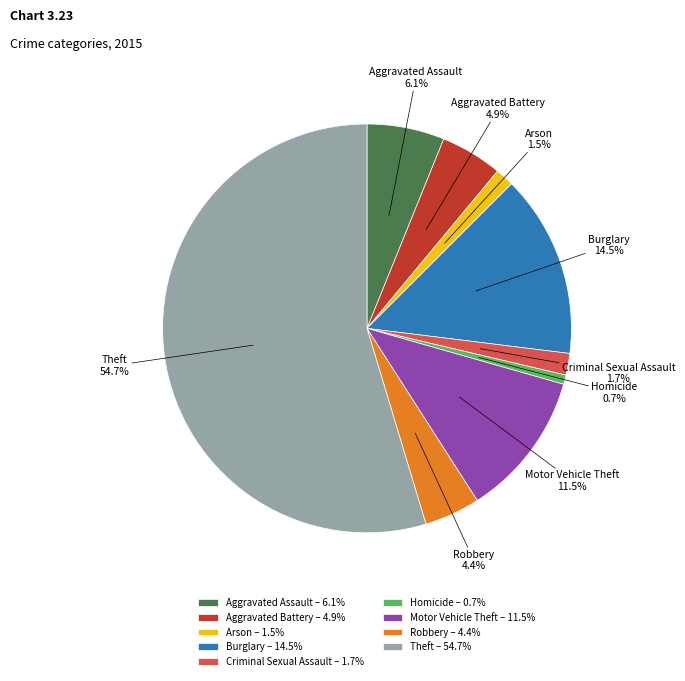

To the nearest percent, what is the difference between the Arson and Robbery slice percentages?

3%